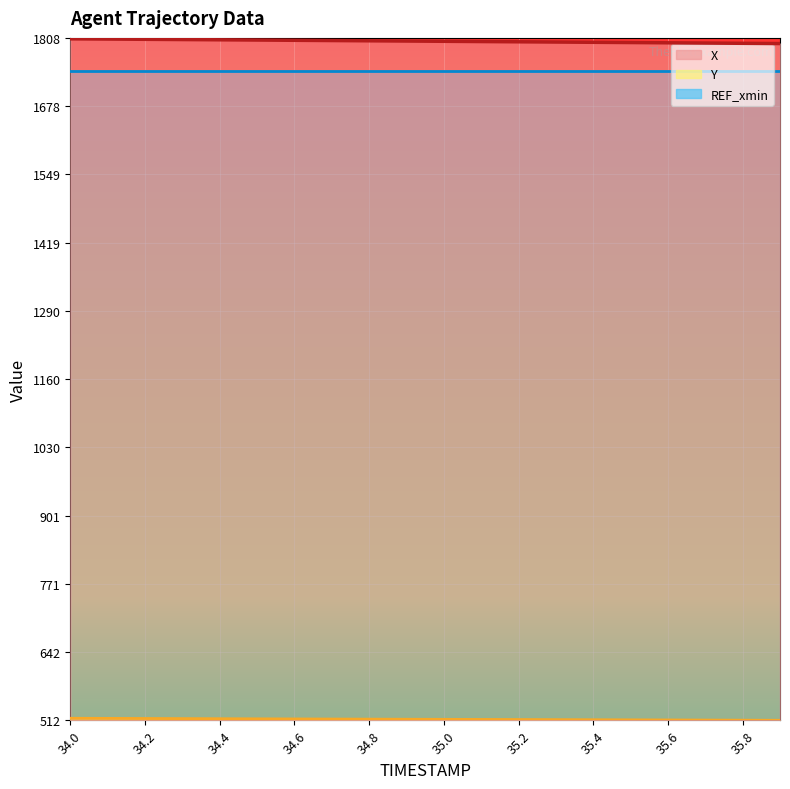

What is the sum of all X values?

36027.4